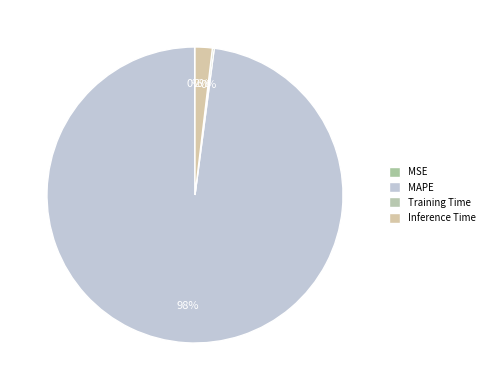

Between Inference Time and MSE, which is larger?

Inference Time